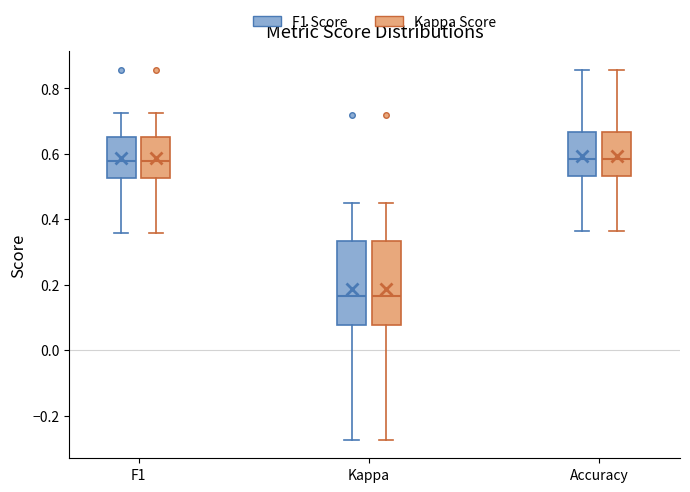

Where is the lower edge of the box for Kappa (Kappa Score) on the y-axis? The values are not printed on the chart, so give them approximately, as read against the axis.

0.08